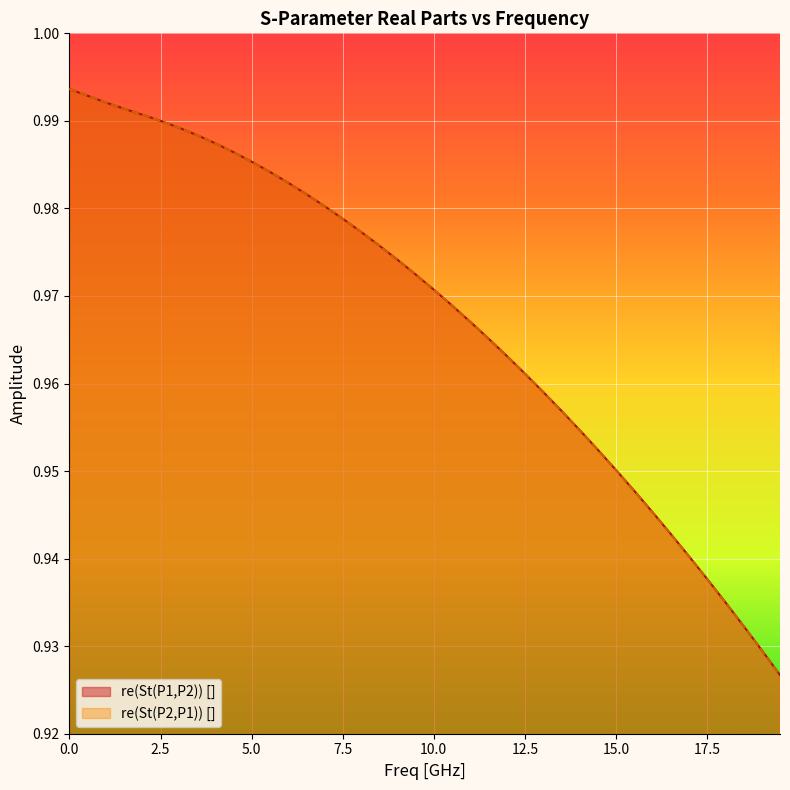

How many data points does each series have?

40